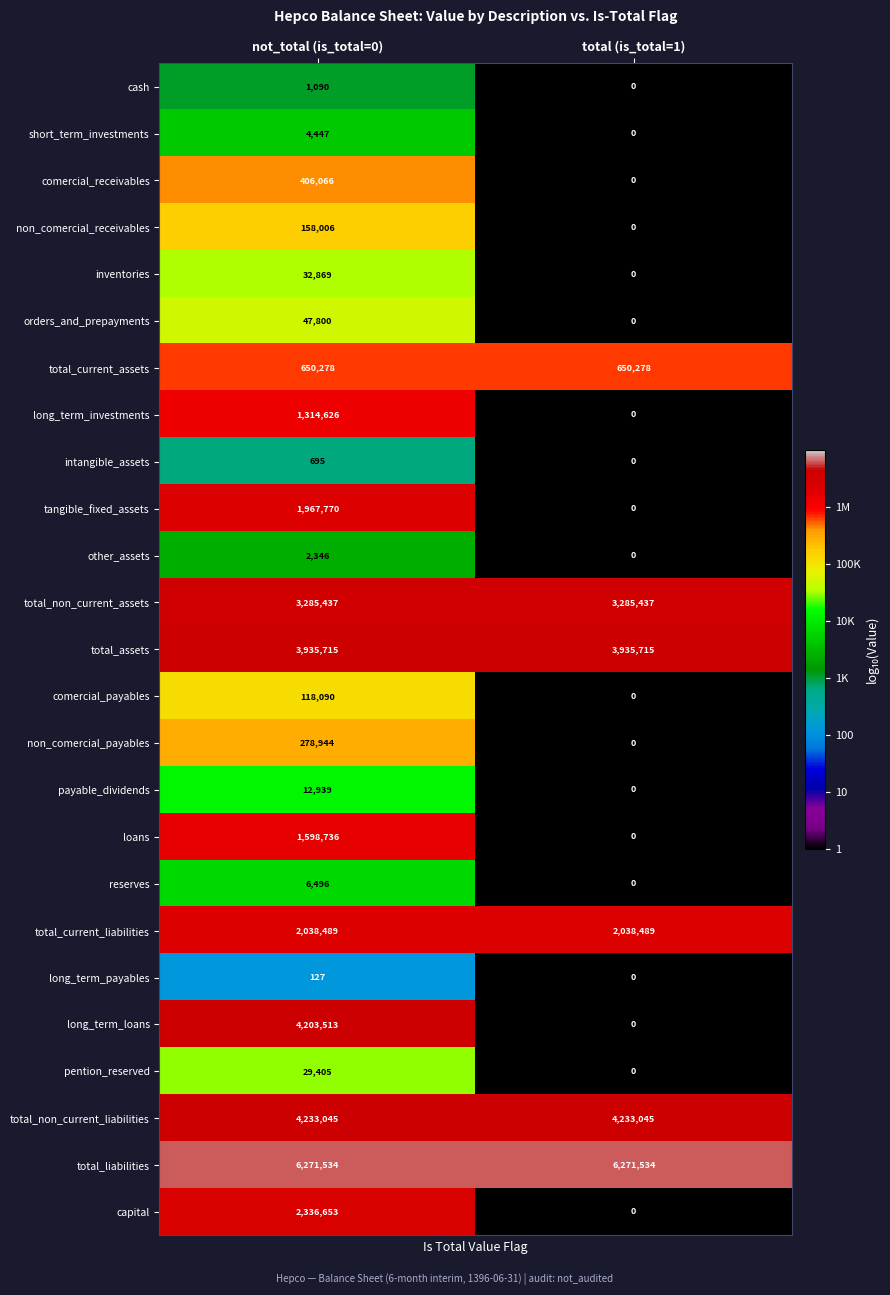

What is the spread (max minus min) of values at total (is_total=1)?

6271534